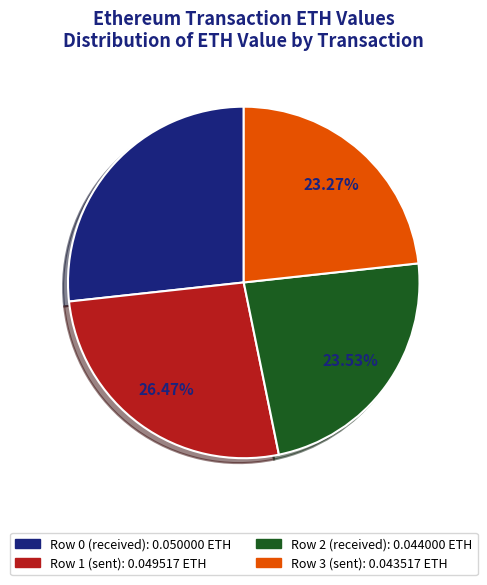

Does any single category account for the majority?

No